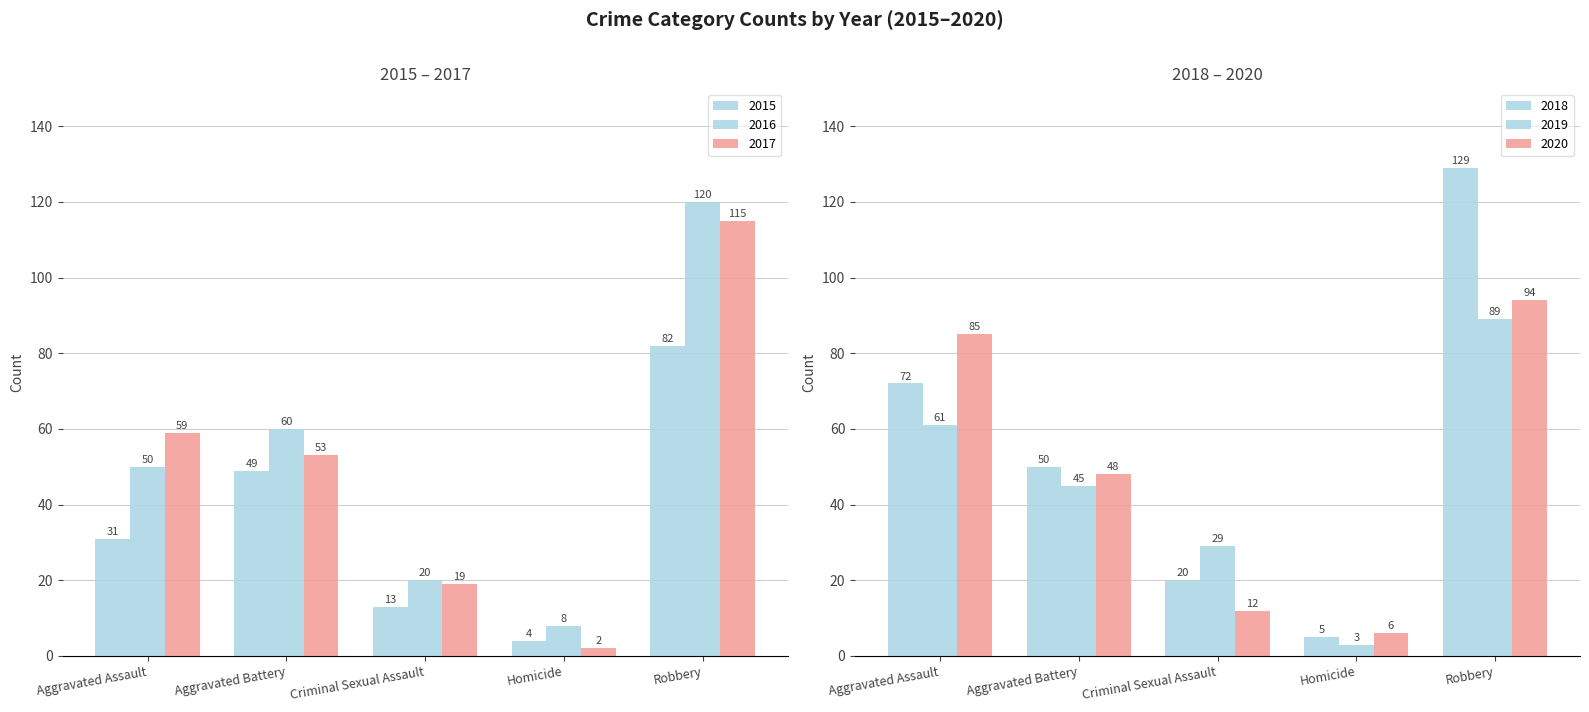

Which category has the lowest value in the 2017 series?

Homicide